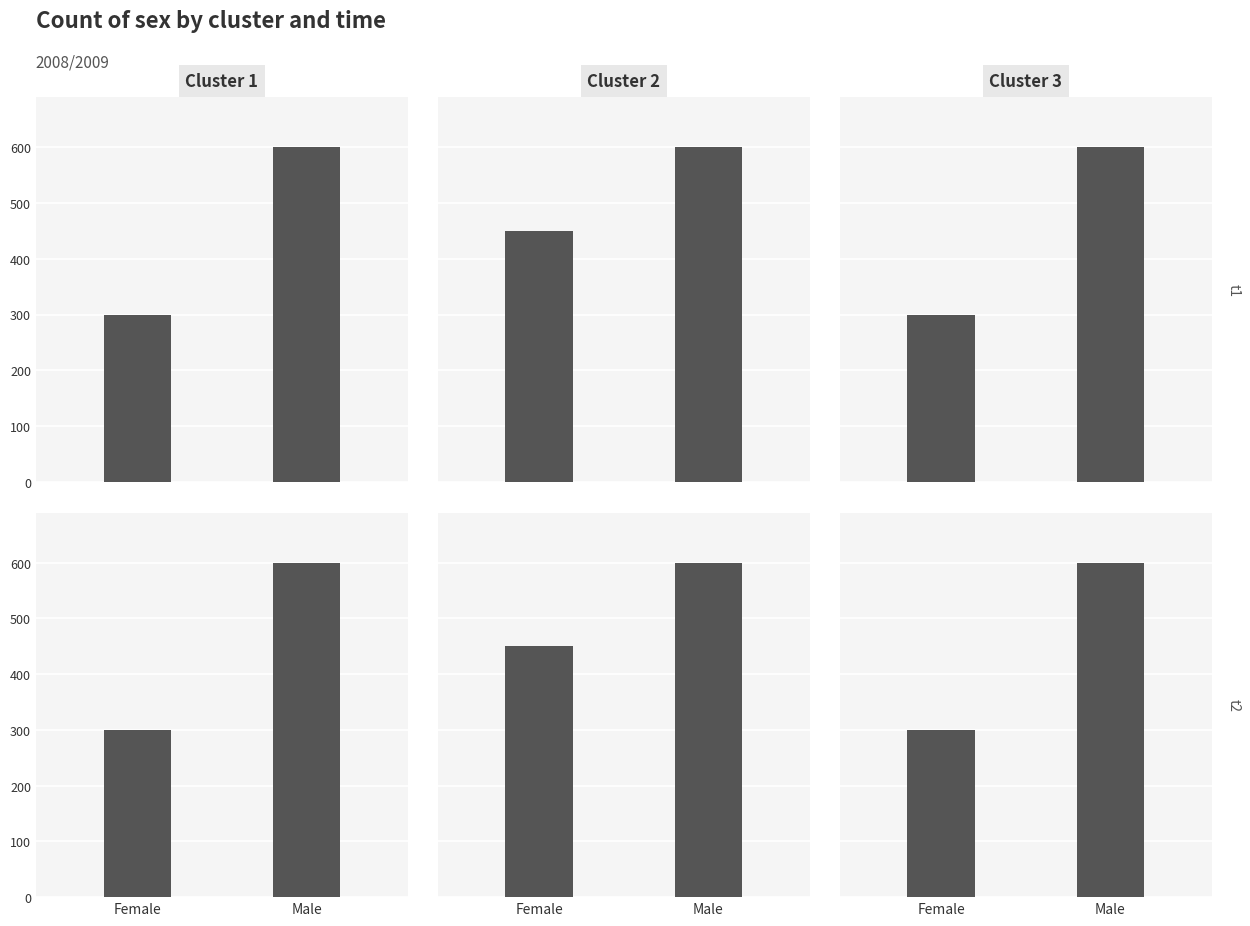

What value does the Cluster 2 t2 series have at Male?

1200